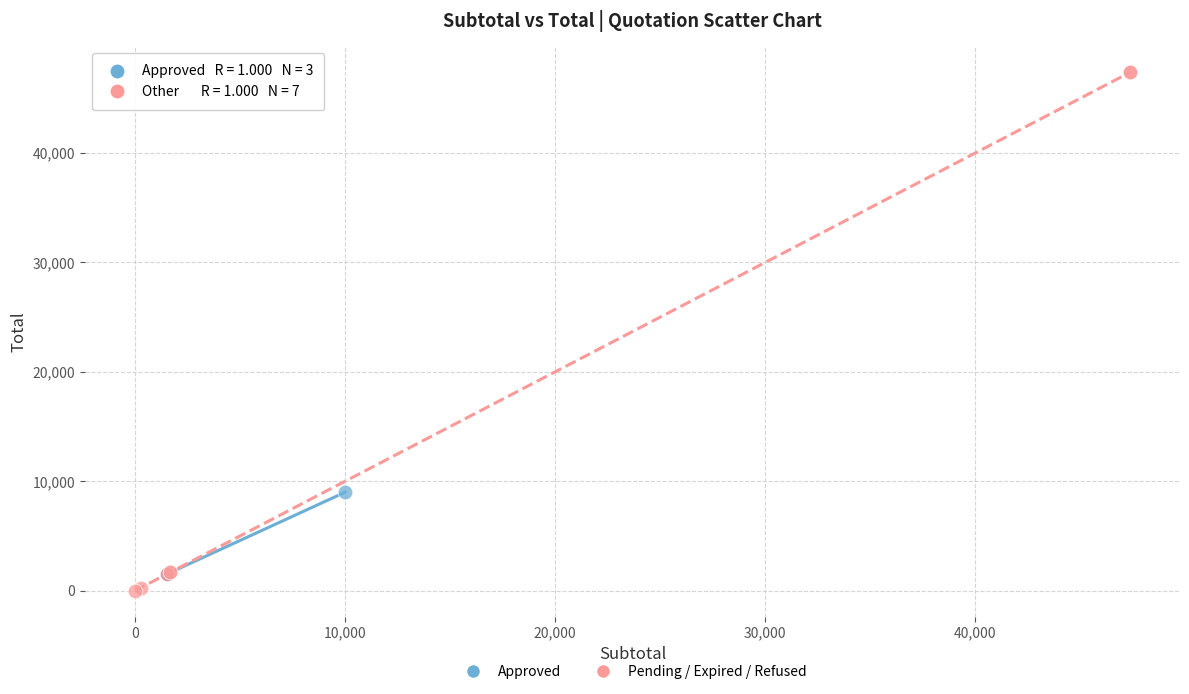

Which series reaches the maximum Y coordinate?

Pending / Expired / Refused